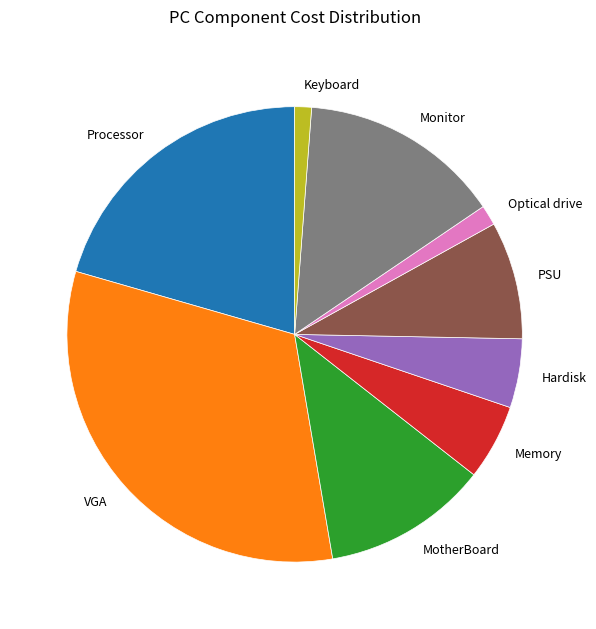

The Processor slice represents 10% of the pie. True or false?

False